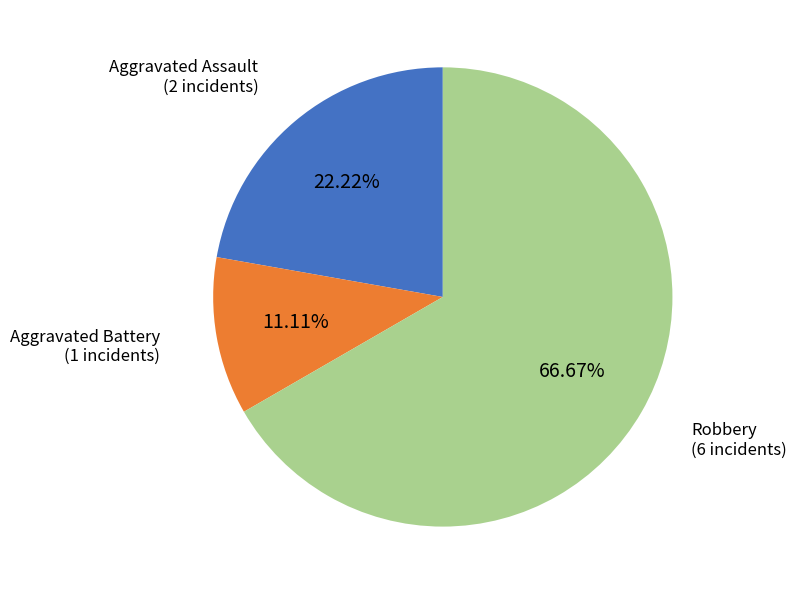

Is there any slice that represents more than half of the pie?

Yes